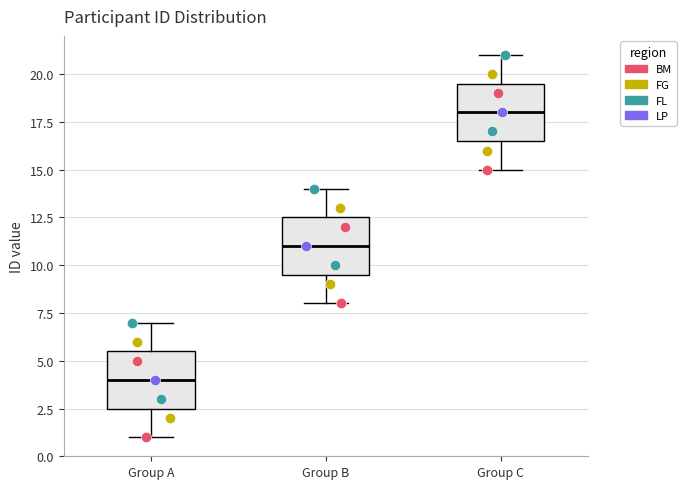

Reading left to right, read every box against the y-axis: the position of its median line, the range the box covers, and the ends of its whiskers. The values are not printed on the chart, so give them approximately, as read against the axis.

Group A: median 4.0, box 2.5 to 5.5, whiskers 1.0 to 7.0
Group B: median 11.0, box 9.5 to 12.5, whiskers 8.0 to 14.0
Group C: median 18.0, box 16.5 to 19.5, whiskers 15.0 to 21.0